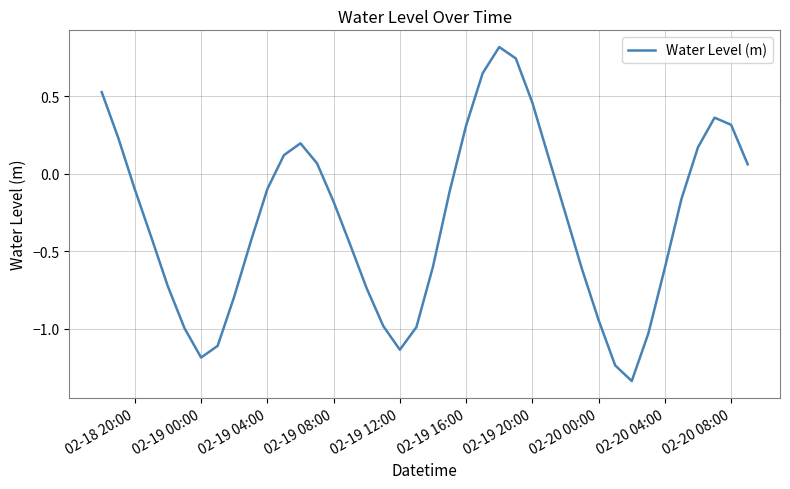

What is the maximum value shown in the chart?

0.8